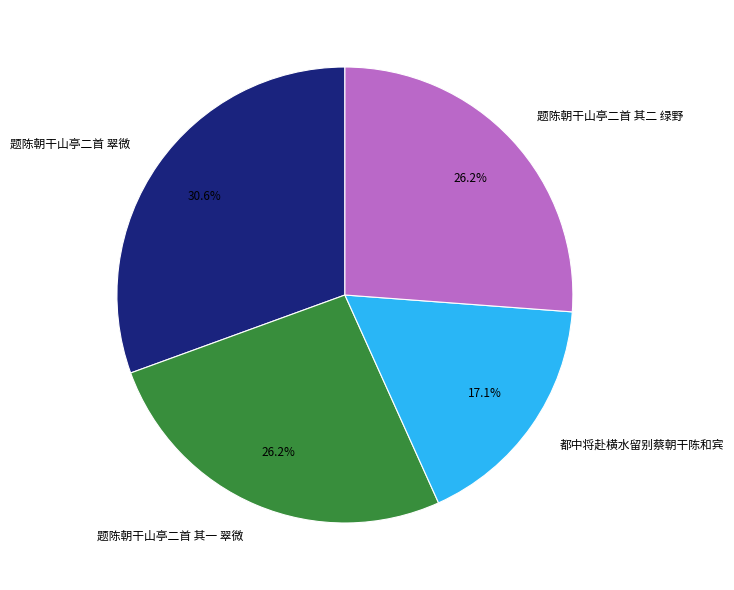

Between 题陈朝干山亭二首 翠微 and 都中将赴横水留别蔡朝干陈和宾, which is larger?

题陈朝干山亭二首 翠微